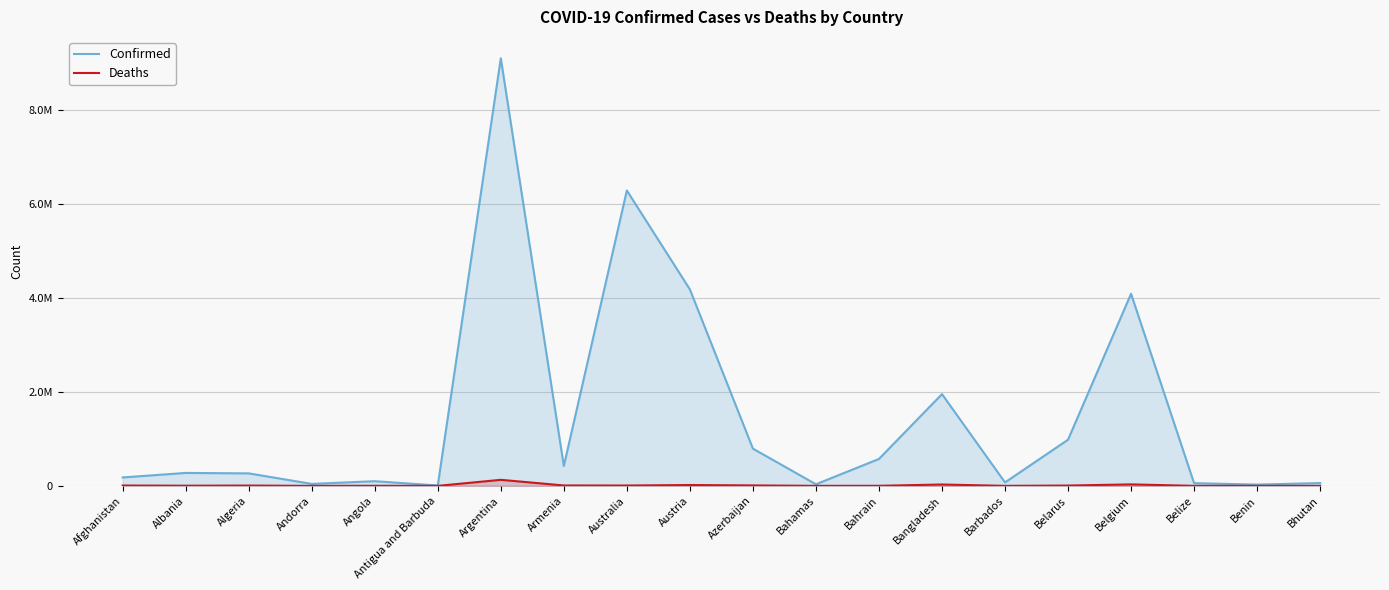

What is the difference between the second highest and minimum values in the Deaths series?

31531